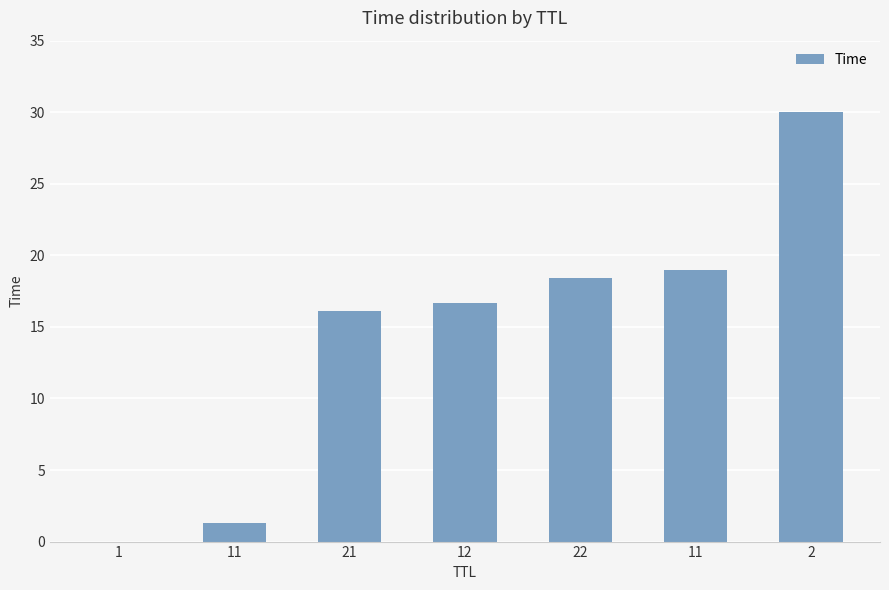

What is the difference between the values at 12 and 22?

1.8